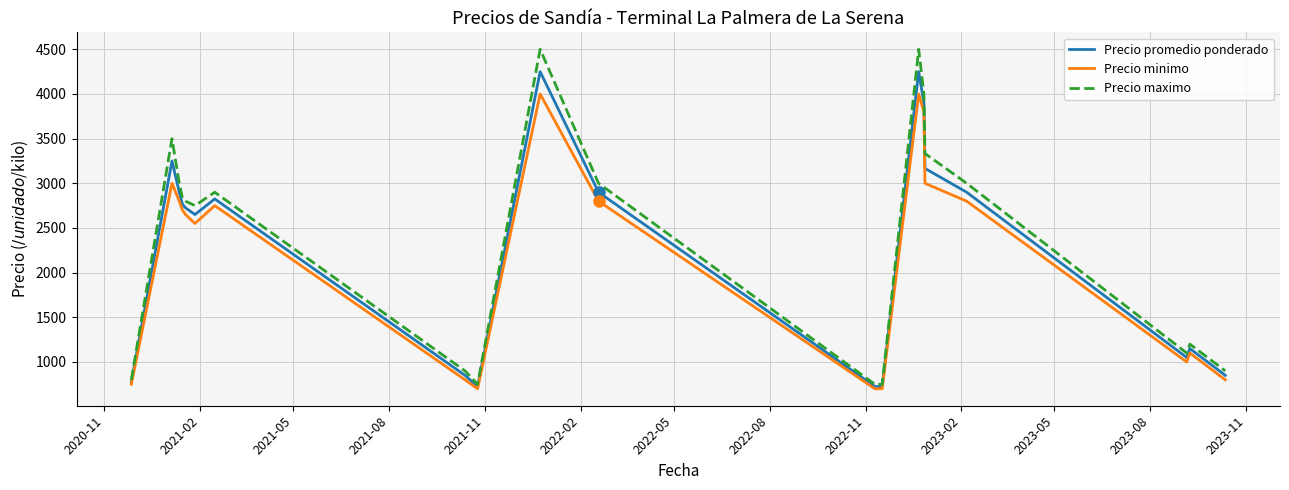

What is the greatest value displayed?

4500.0